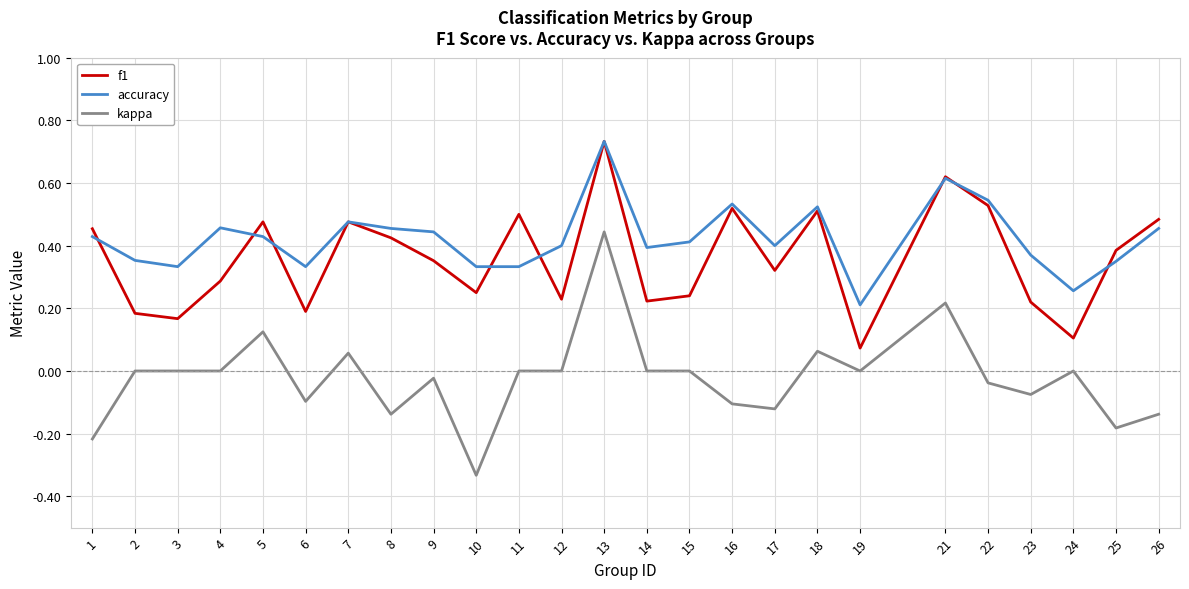

The accuracy series shows 0.6 at 23. True or false?

False